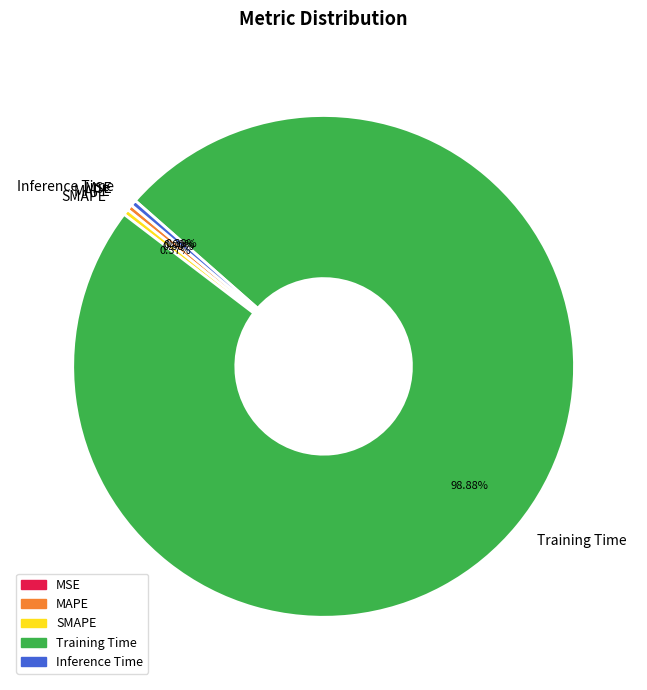

Which category has the biggest portion of the pie?

Training Time